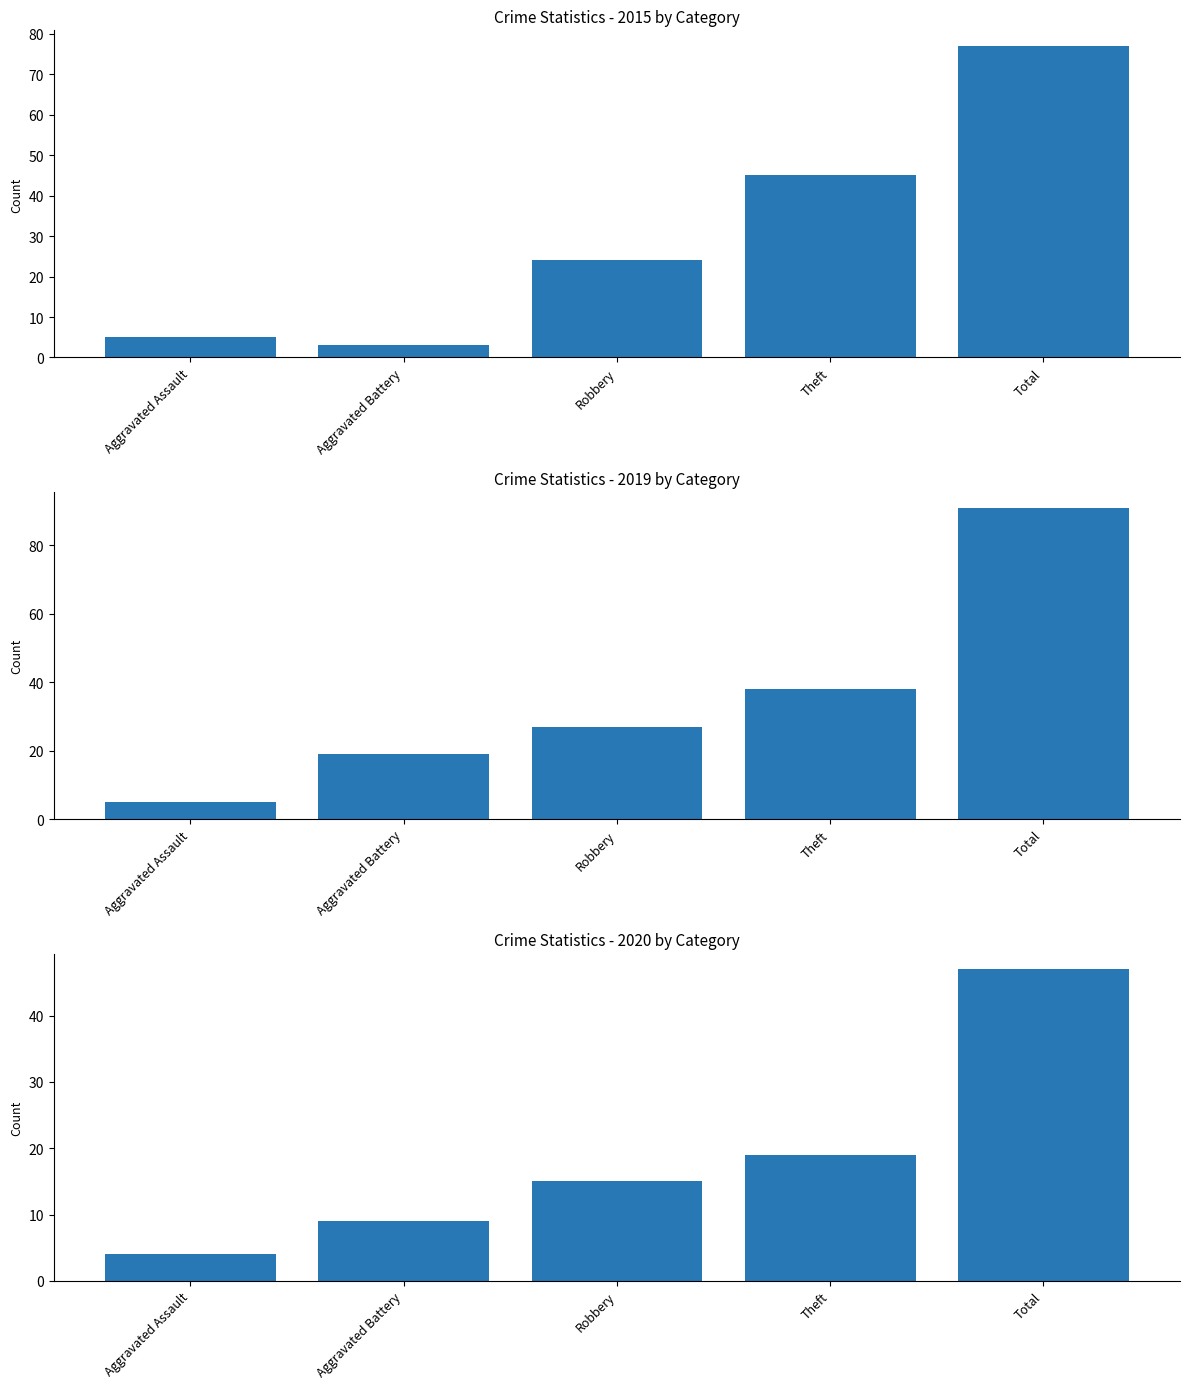

The value of 2019 at Aggravated Assault is 8. True or false?

False